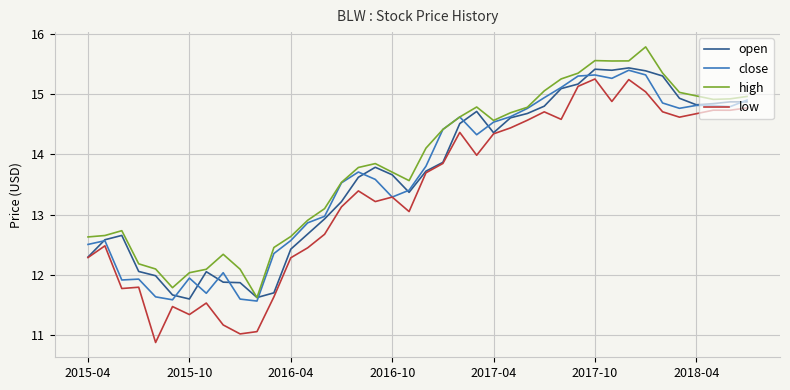

Which series has the widest spread of values?

low